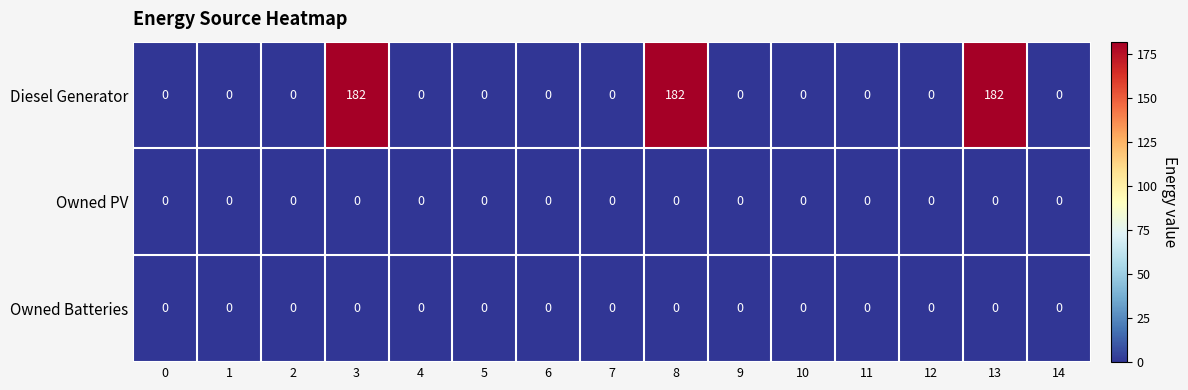

Which series has the largest total across all categories?

Diesel Generator